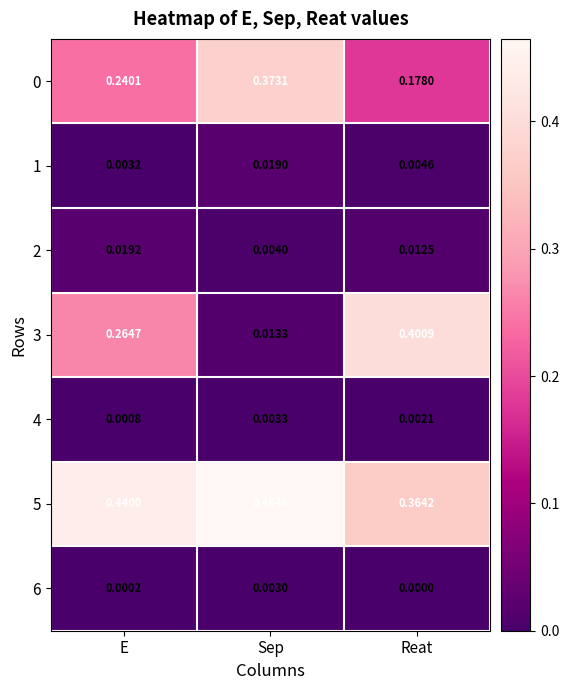

Where is 6 nearest to the value 0?

Reat